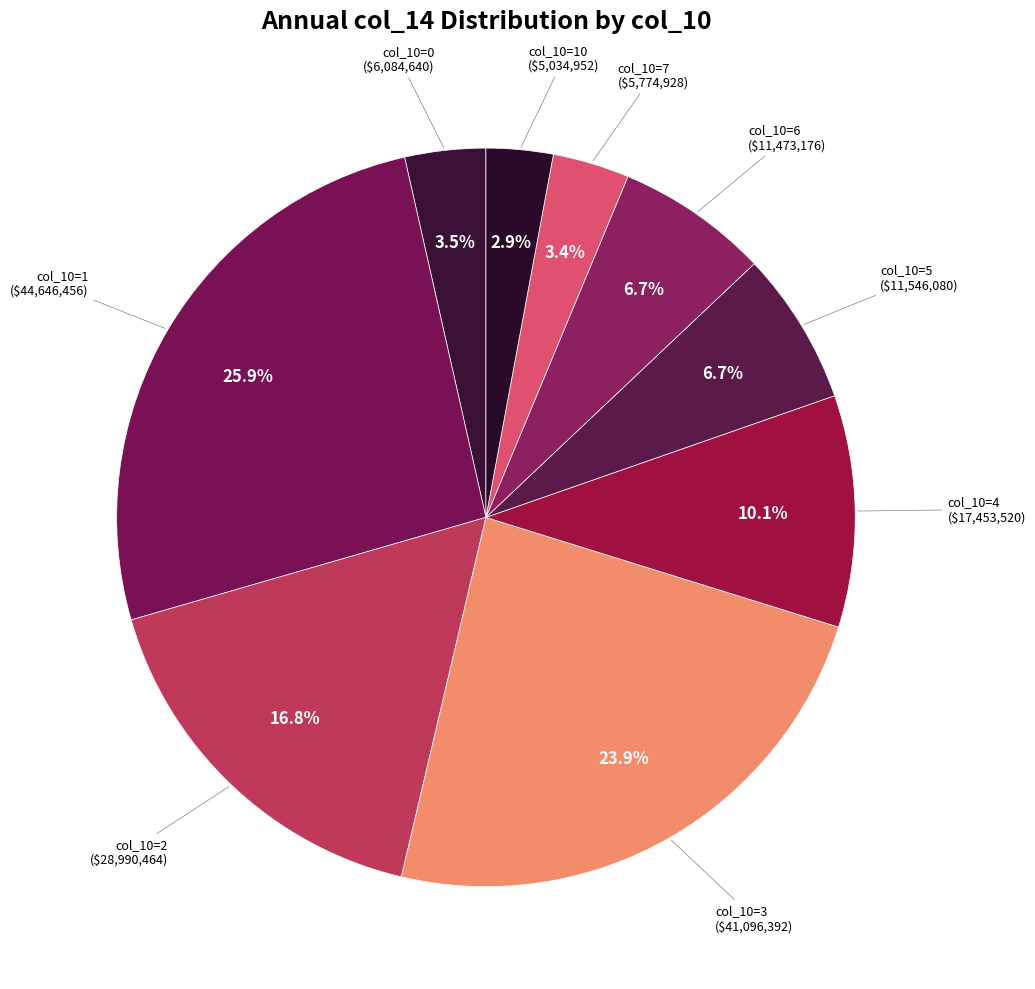

How many slices are in this pie chart?

9